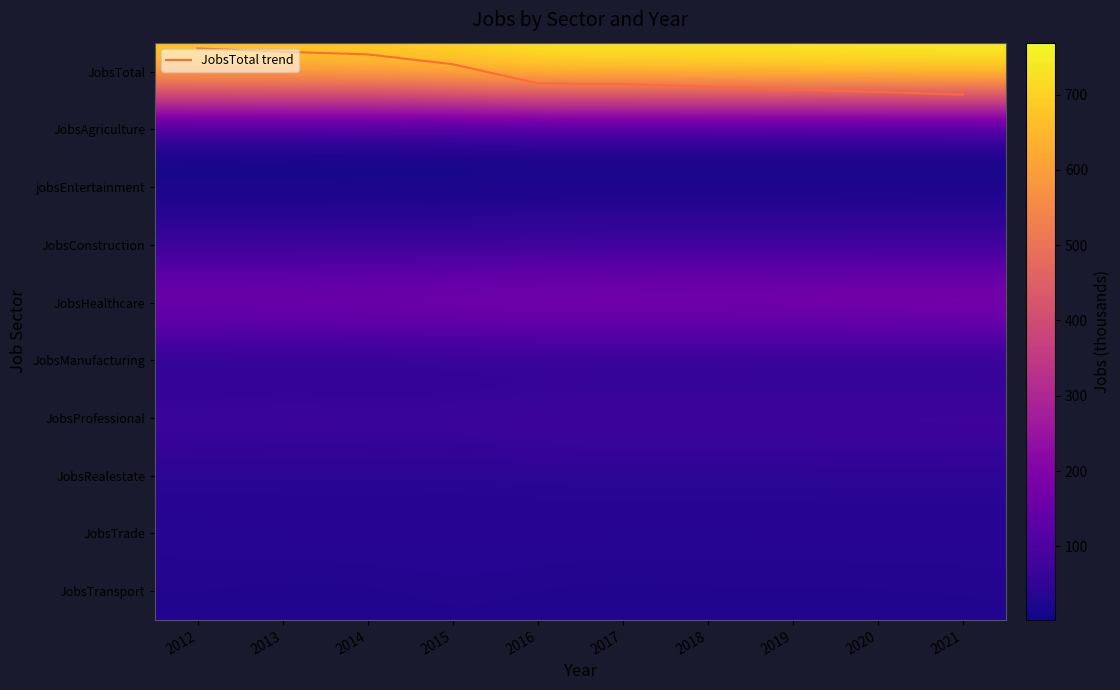

What is the approximate value of JobsTotal at 2013?

704.0